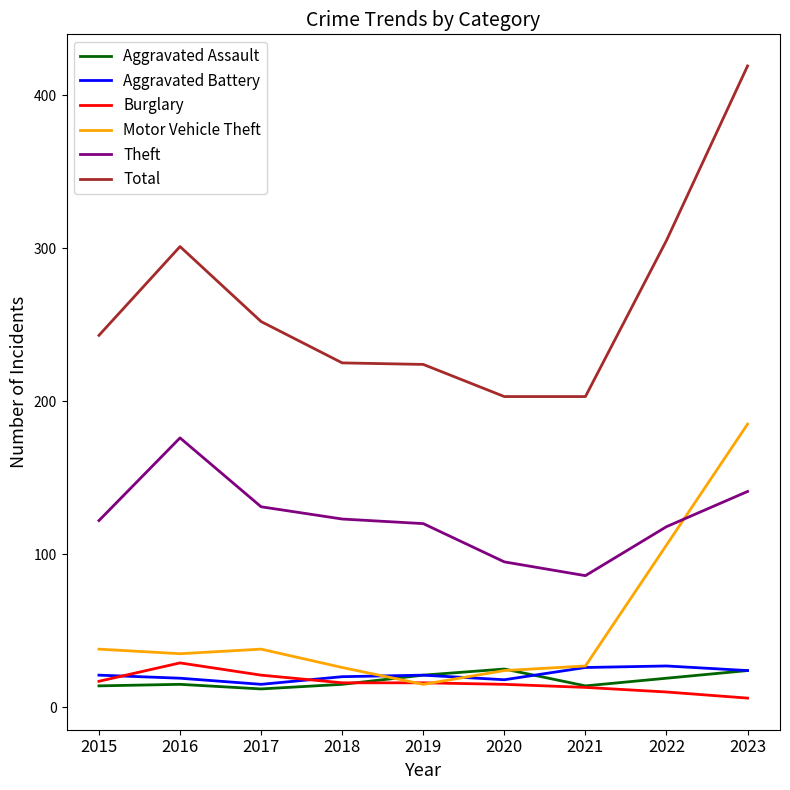

Is the value of Theft at 2017 greater than the value of Aggravated Assault at 2023?

Yes